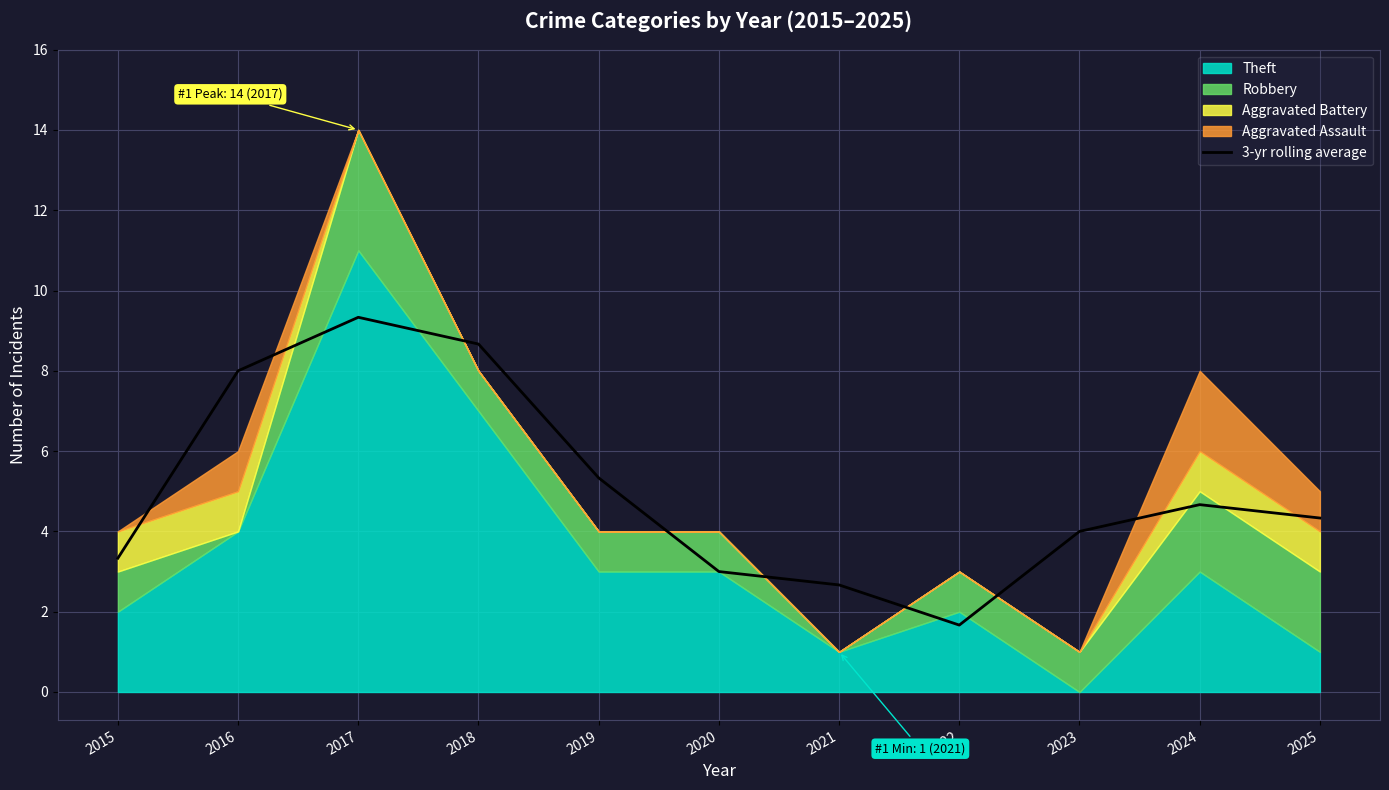

What is the difference between the second highest and second lowest values?

6.0